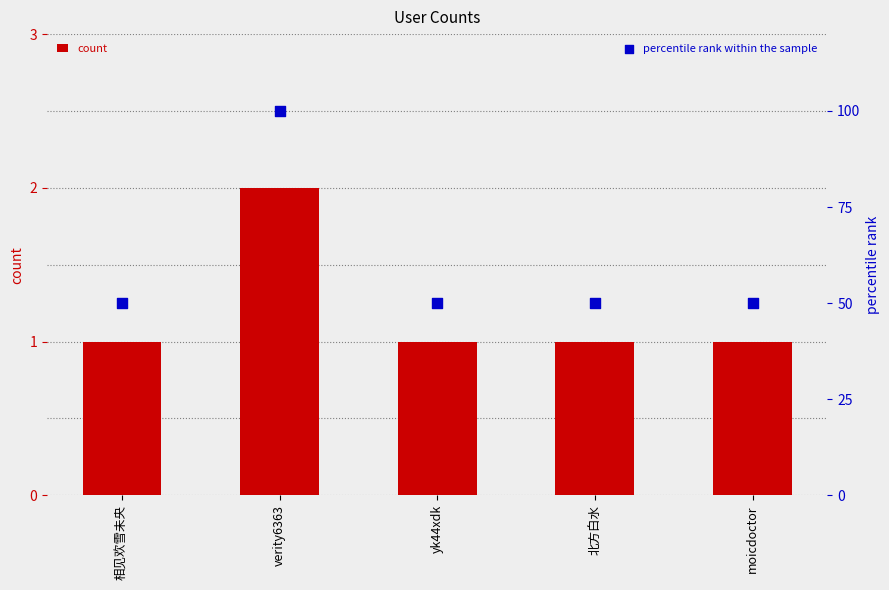

Which series contains the lowest Y value?

count